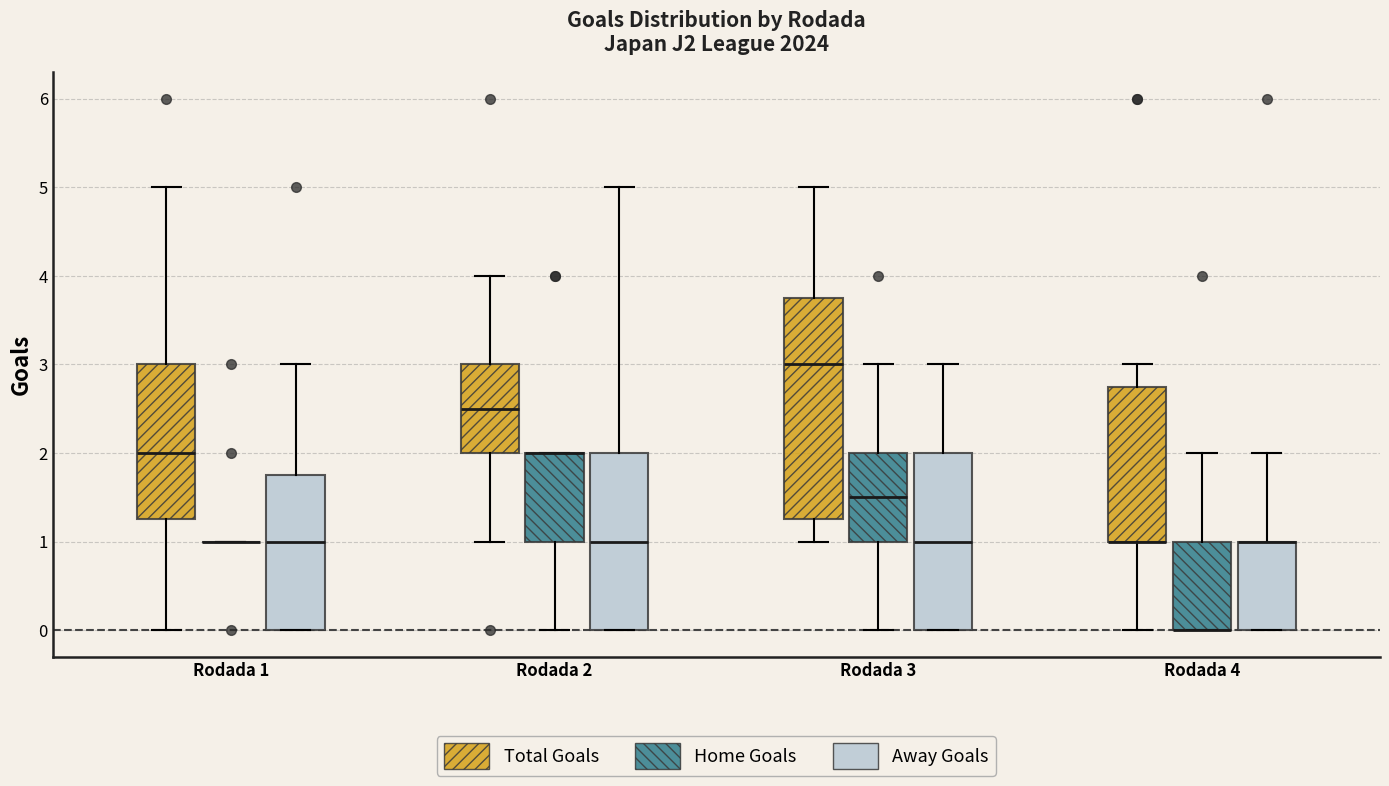

Reading left to right, read every box against the y-axis: the position of its median line, the range the box covers, and the ends of its whiskers. The values are not printed on the chart, so give them approximately, as read against the axis.

Rodada 1 (Total Goals): median 2.0, box 1.3 to 3.0, whiskers 0.0 to 5.0
Rodada 1 (Home Goals): box collapsed to a line at 1.0, whiskers 1.0 to 1.0
Rodada 1 (Away Goals): median 1.0, box 0.0 to 1.8, whiskers 0.0 to 3.0
Rodada 2 (Total Goals): median 2.5, box 2.0 to 3.0, whiskers 1.0 to 4.0
Rodada 2 (Home Goals): median 2.0 (drawn on the box's upper edge), box 1.0 to 2.0, whiskers 0.0 to 2.0
Rodada 2 (Away Goals): median 1.0, box 0.0 to 2.0, whiskers 0.0 to 5.0
Rodada 3 (Total Goals): median 3.0, box 1.3 to 3.8, whiskers 1.0 to 5.0
Rodada 3 (Home Goals): median 1.5, box 1.0 to 2.0, whiskers 0.0 to 3.0
Rodada 3 (Away Goals): median 1.0, box 0.0 to 2.0, whiskers 0.0 to 3.0
Rodada 4 (Total Goals): median 1.0 (drawn on the box's lower edge), box 1.0 to 2.8, whiskers 0.0 to 3.0
Rodada 4 (Home Goals): median 0.0 (drawn on the box's lower edge), box 0.0 to 1.0, whiskers 0.0 to 2.0
Rodada 4 (Away Goals): median 1.0 (drawn on the box's upper edge), box 0.0 to 1.0, whiskers 0.0 to 2.0